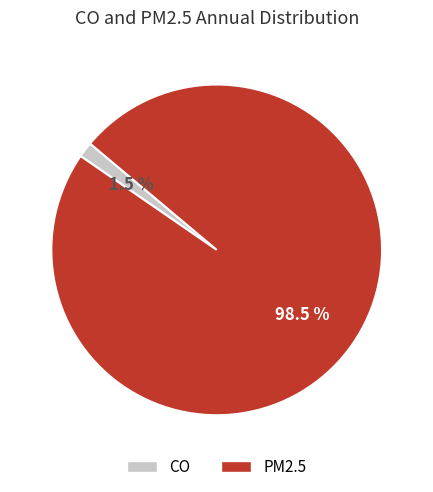

Is there a majority slice in this chart?

Yes